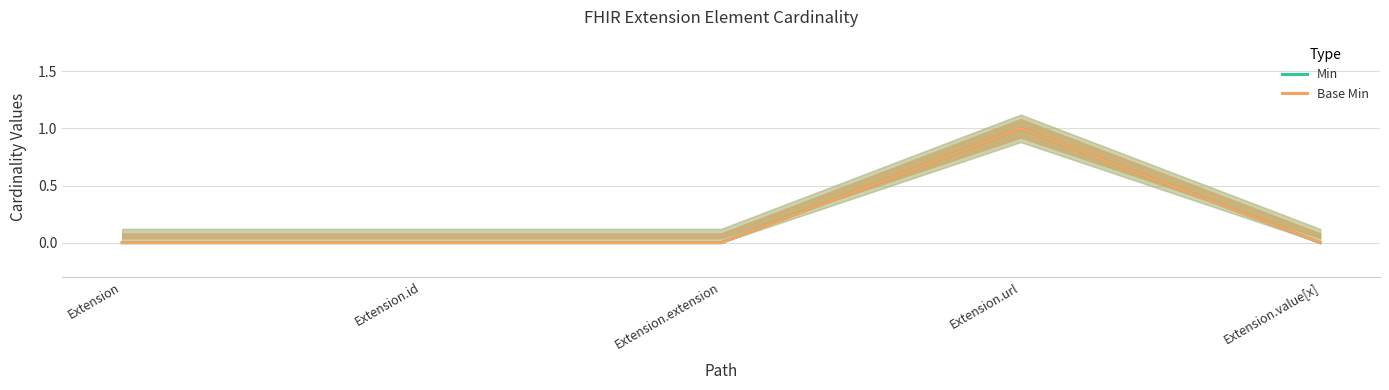

What is the sum of the Base Min values at Extension.url and Extension.extension?

1